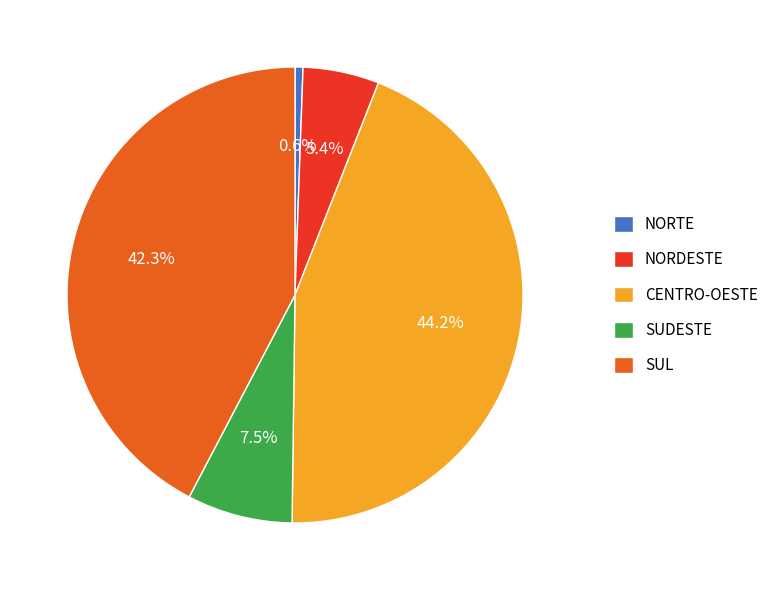

Which category has the biggest portion of the pie?

CENTRO-OESTE